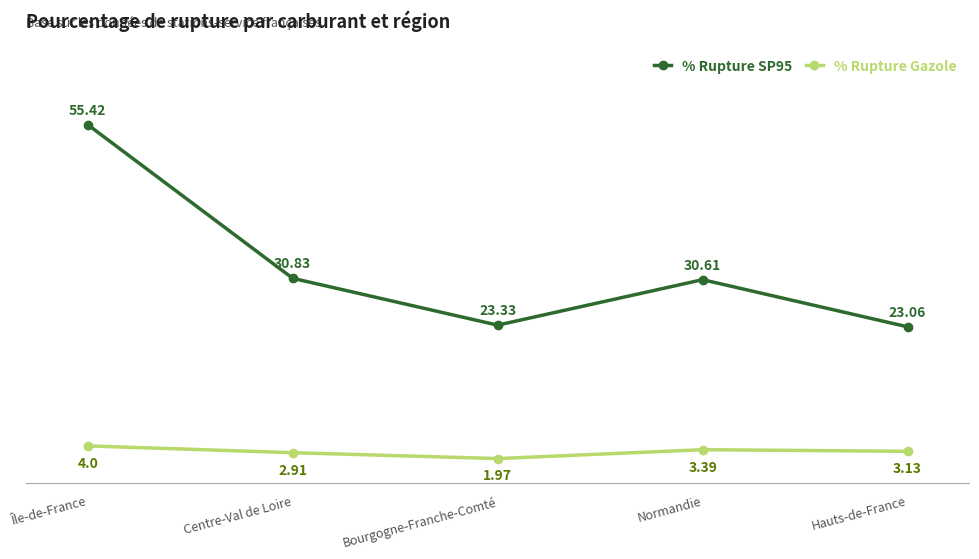

What is the label of the 1st point from the left?

Île-de-France